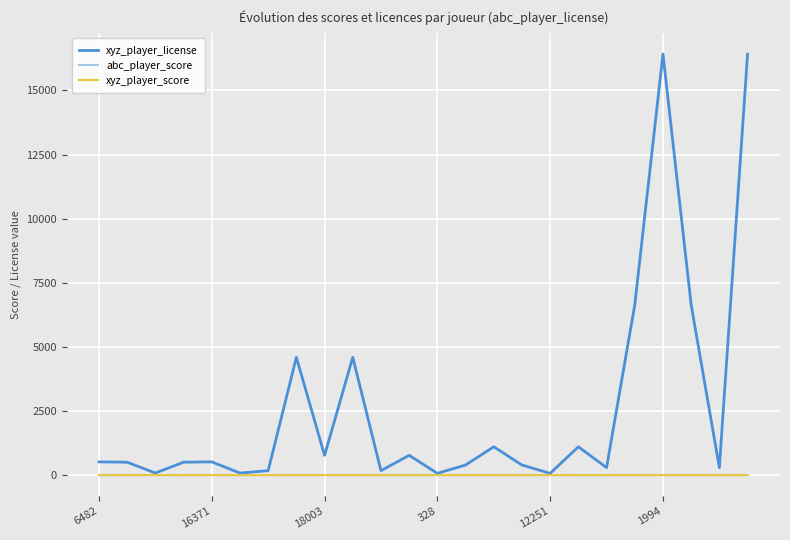

Which series has the widest spread of values?

xyz_player_license